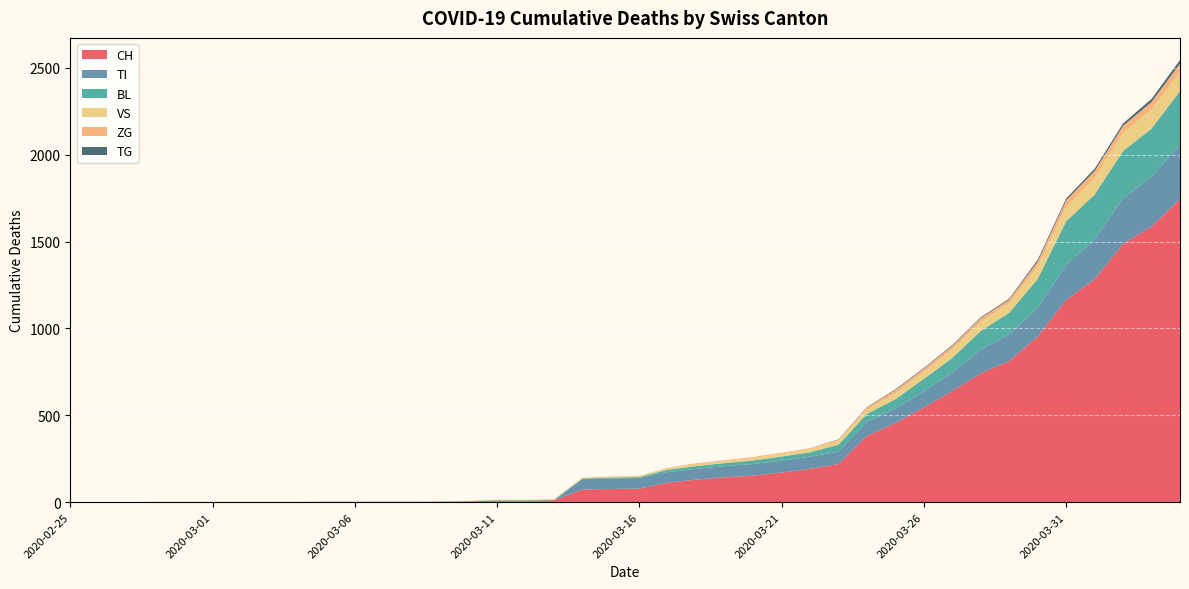

Reading left to right, extract all data points from this chart.

CH: 0	0	0	0	0	0	0	0	0	2	2	2	2	3	4	9	9	11	73	76	78	112	130	143	153	171	192	220	383	455	546	640	742	813	954	1165	1284	1487	1587	1744
TI: 0	0	0	0	0	0	0	0	0	0	0	0	0	0	0	0	0	0	61	61	61	62	62	65	67	68	70	71	80	85	91	107	136	155	165	202	229	263	287	314
BL: 0	0	0	0	0	0	0	0	0	0	0	0	0	1	2	2	2	2	2	5	5	13	16	17	20	24	25	40	46	53	73	84	108	123	167	251	258	272	277	309
VS: 0	0	0	2	2	2	2	2	2	2	2	2	2	2	2	3	3	5	6	6	8	11	11	12	15	17	19	24	25	35	41	50	53	54	71	81	96	104	109	112
ZG: 0	0	0	0	0	0	0	0	0	0	0	0	0	0	0	0	0	0	0	0	0	1	5	5	5	5	5	5	12	18	18	18	21	21	29	39	40	41	44	46
TG: 0	0	0	0	0	0	0	0	0	0	0	0	0	0	0	0	0	0	0	0	0	0	0	0	0	0	0	2	2	4	4	5	5	6	10	11	13	14	18	21